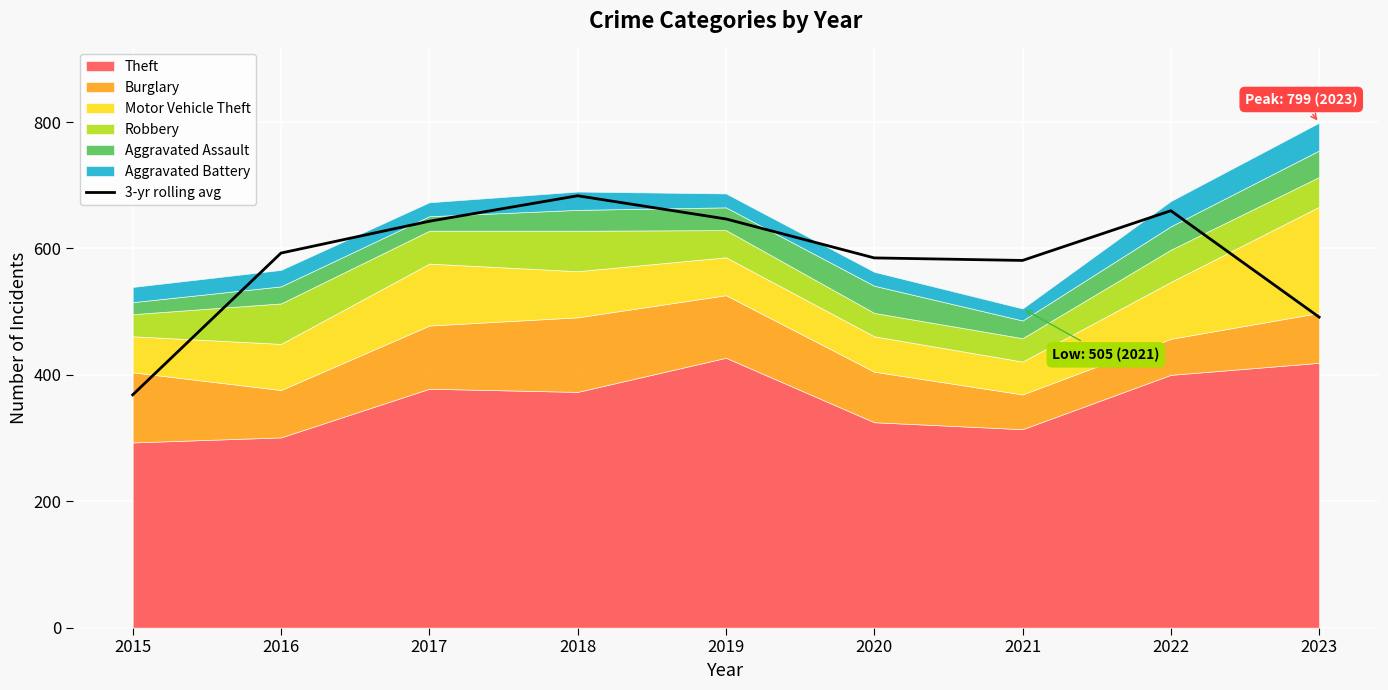

What is the average value?

583.4